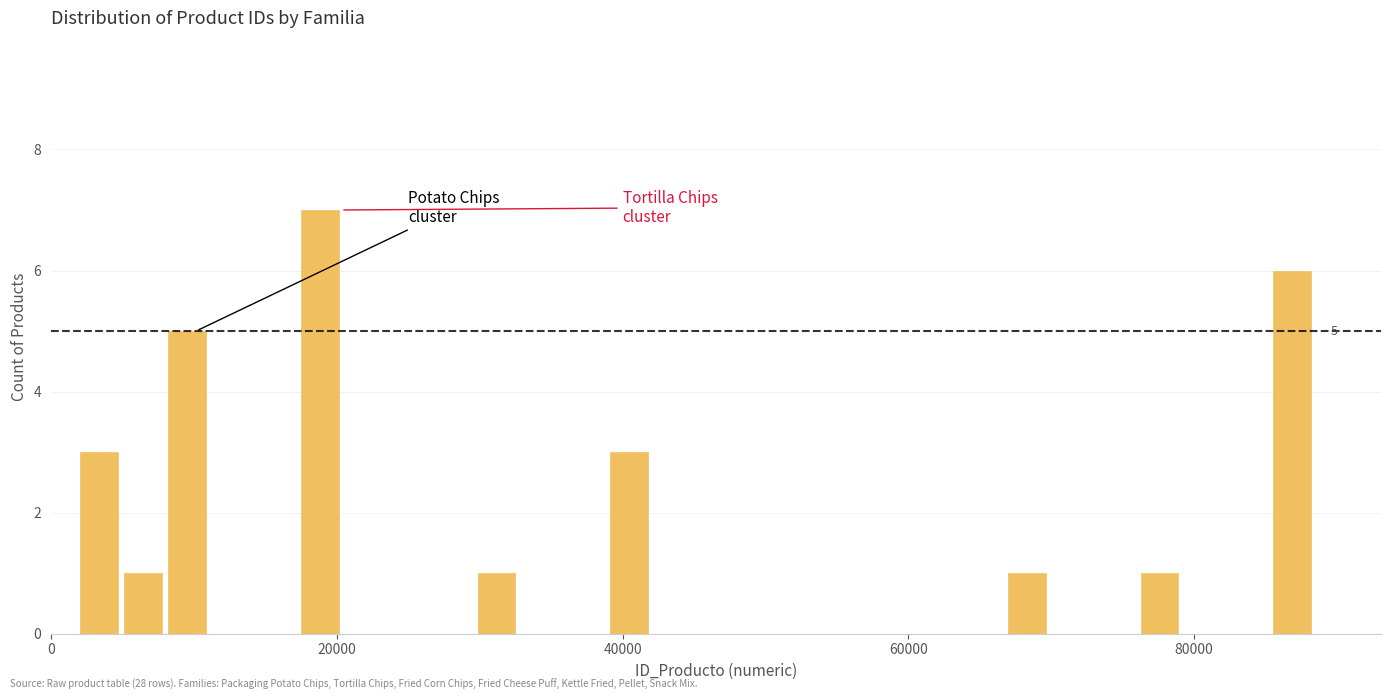

Around what value on the x-axis is the tallest bar? Give the approximate position of its centre, as read against the axis.

18000